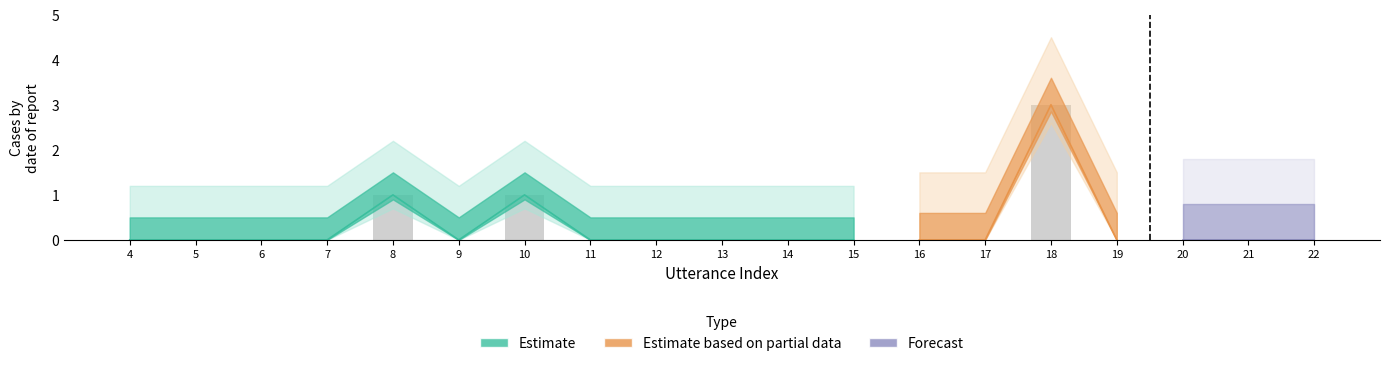

Which category has the lowest value across all series?

4